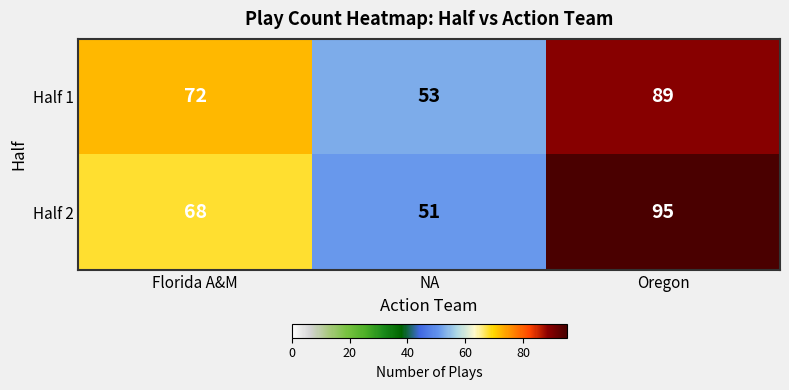

At which category does the chart reach its minimum across all series?

NA